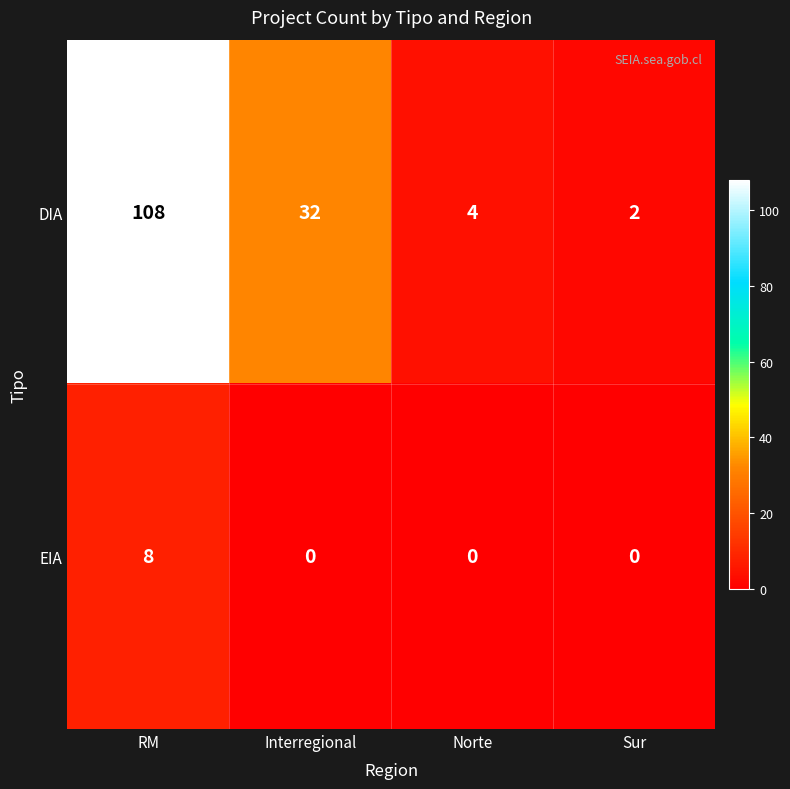

Count the EIA values in the range 0 to 8.

4